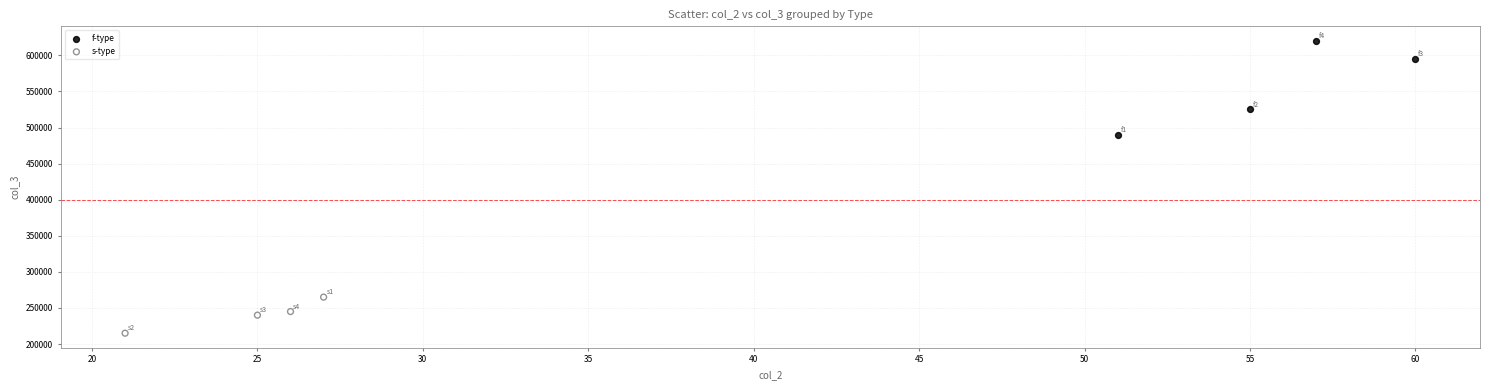

Which series contains the lowest Y value?

s-type